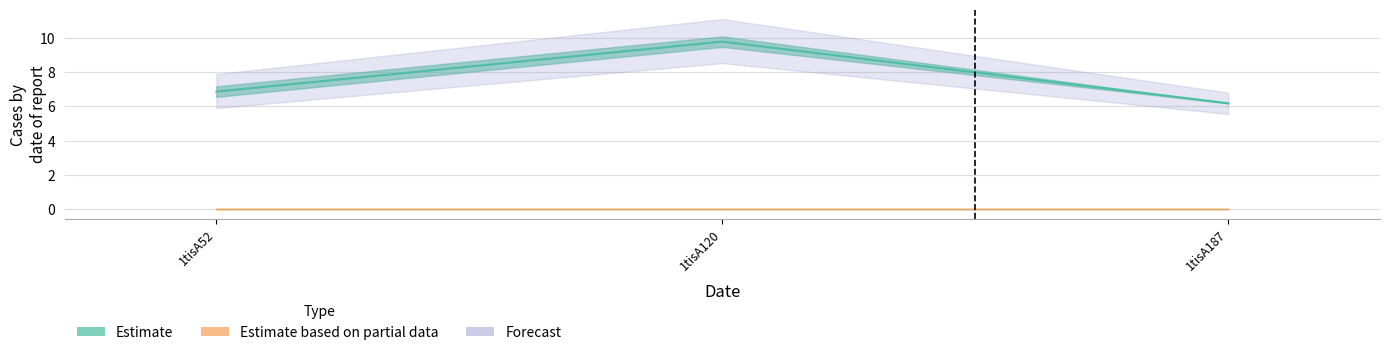

Does the chart have visible grid lines?

Yes